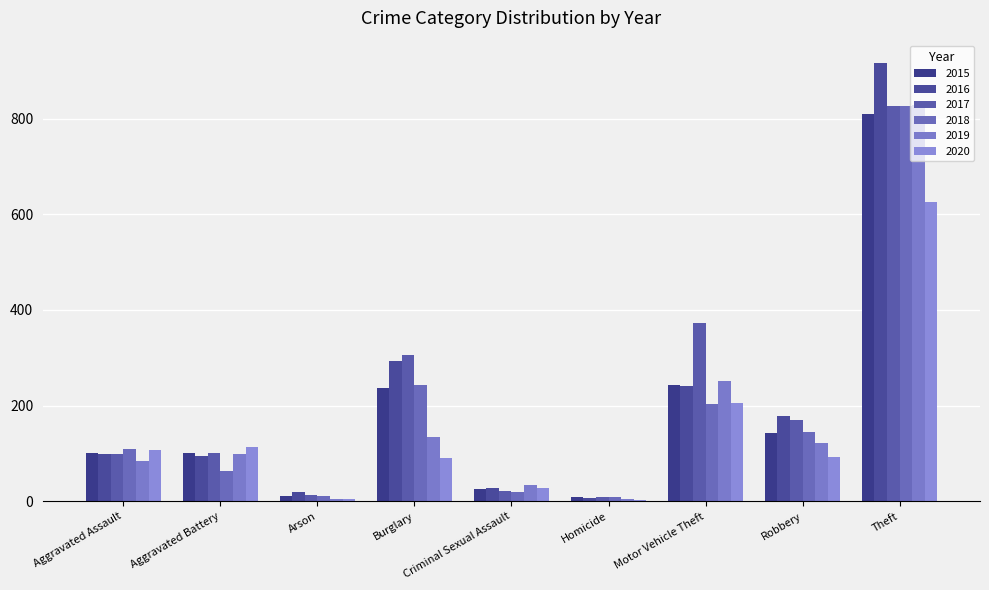

Which series changed the most between Aggravated Battery and Criminal Sexual Assault?

2020